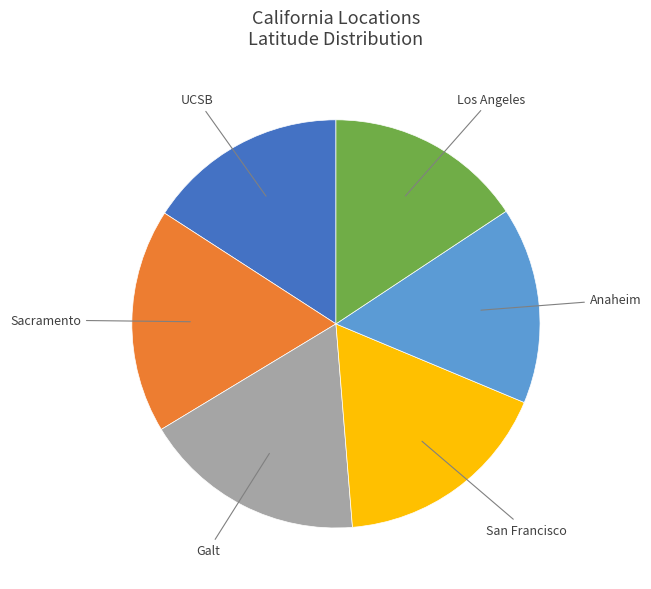

Is there any slice that represents more than half of the pie?

No